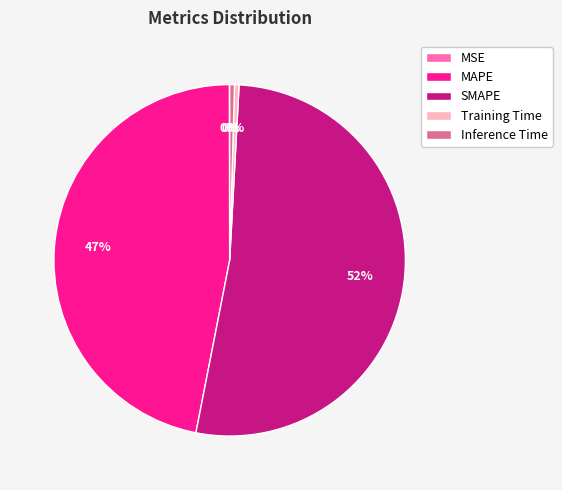

Is the sum of MAPE and Inference Time greater than half?

No